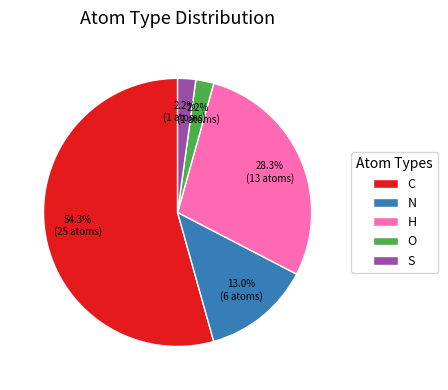

How many slices are in this pie chart?

5